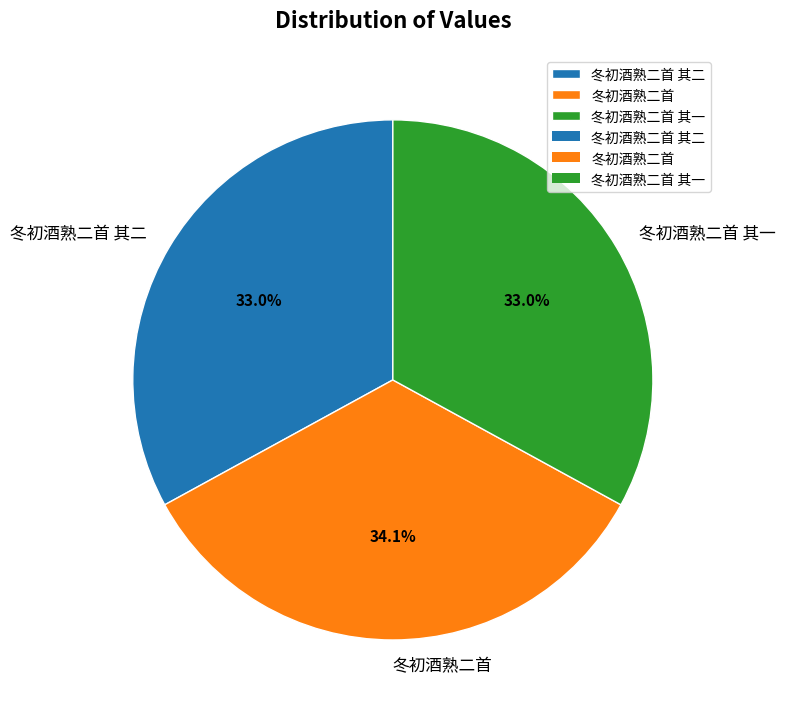

What is the largest slice in the pie chart?

冬初酒熟二首